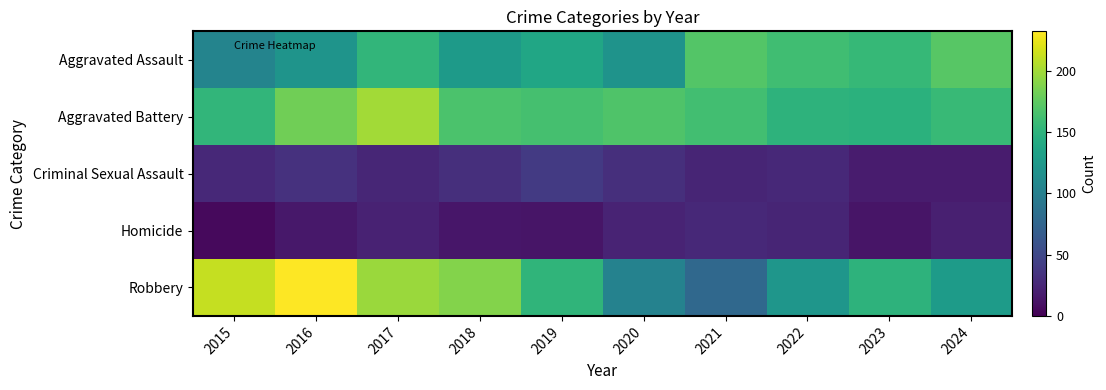

Which series changed the most between 2015 and 2018?

Robbery